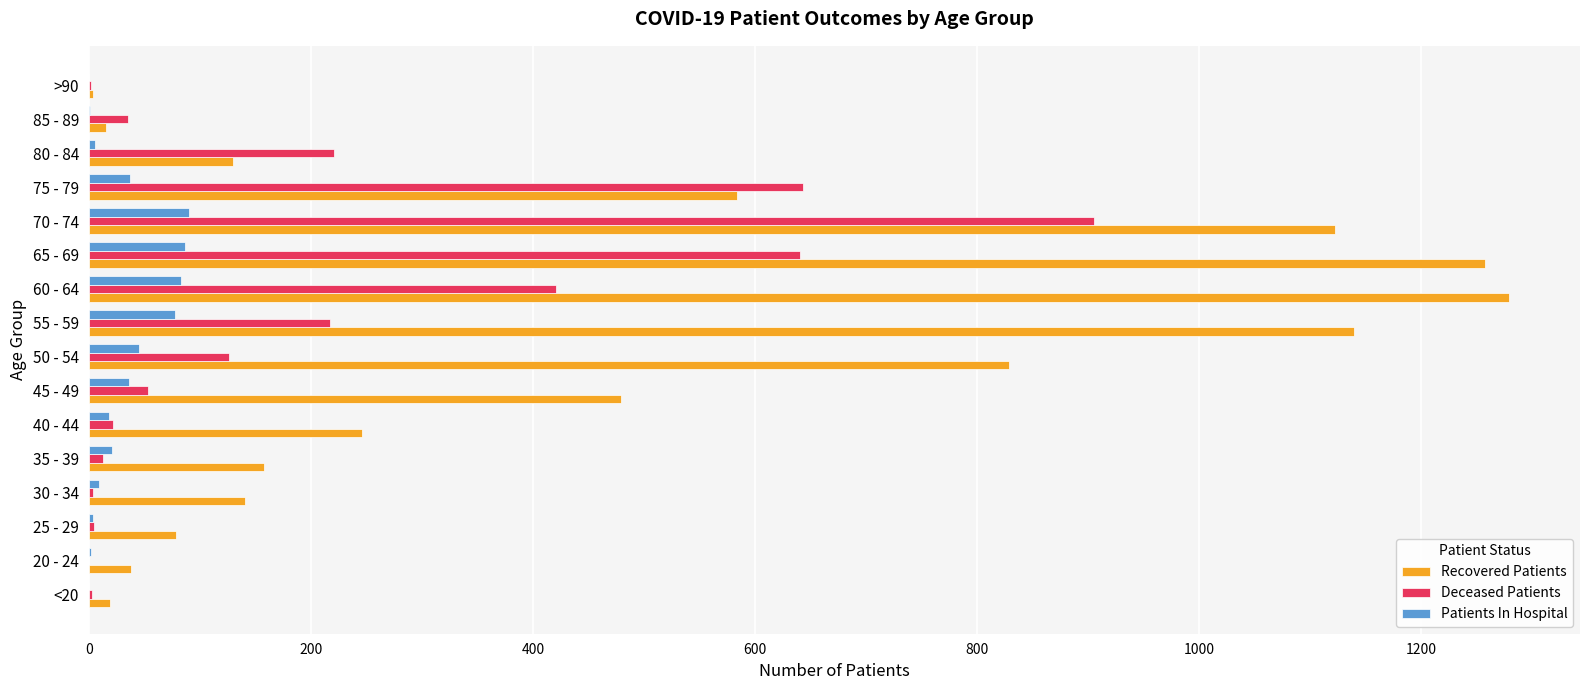

The value of Recovered Patients at 80 - 84 is 192. True or false?

False